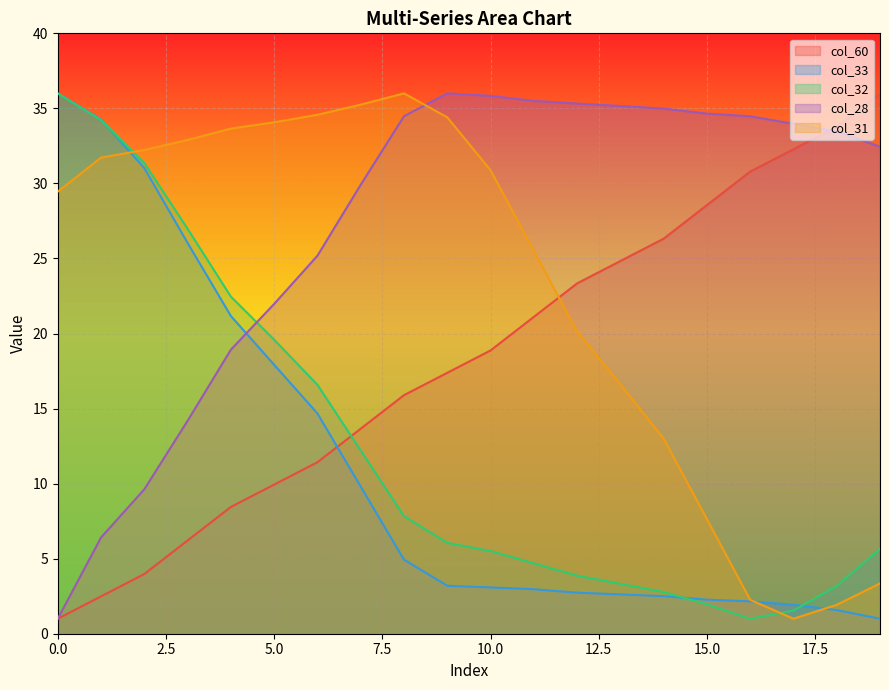

Which series changed the most between 4 and 12?

col_32